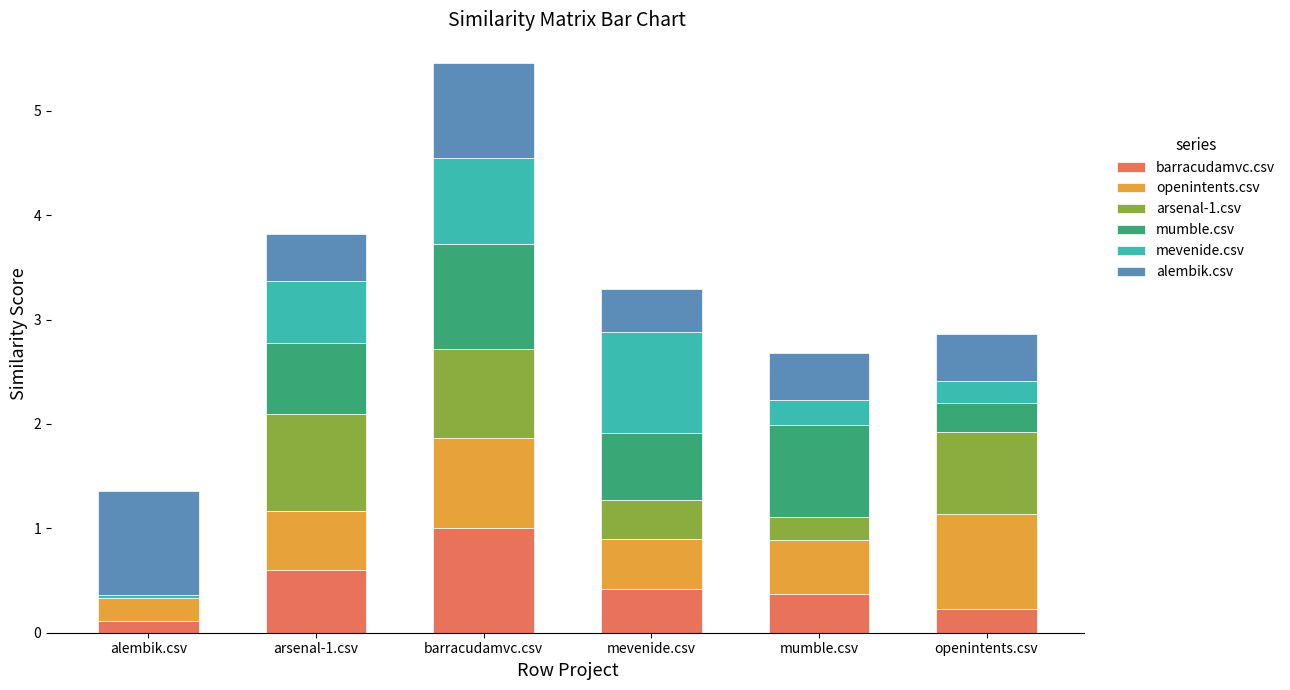

What is the maximum value for barracudamvc.csv?

1.0